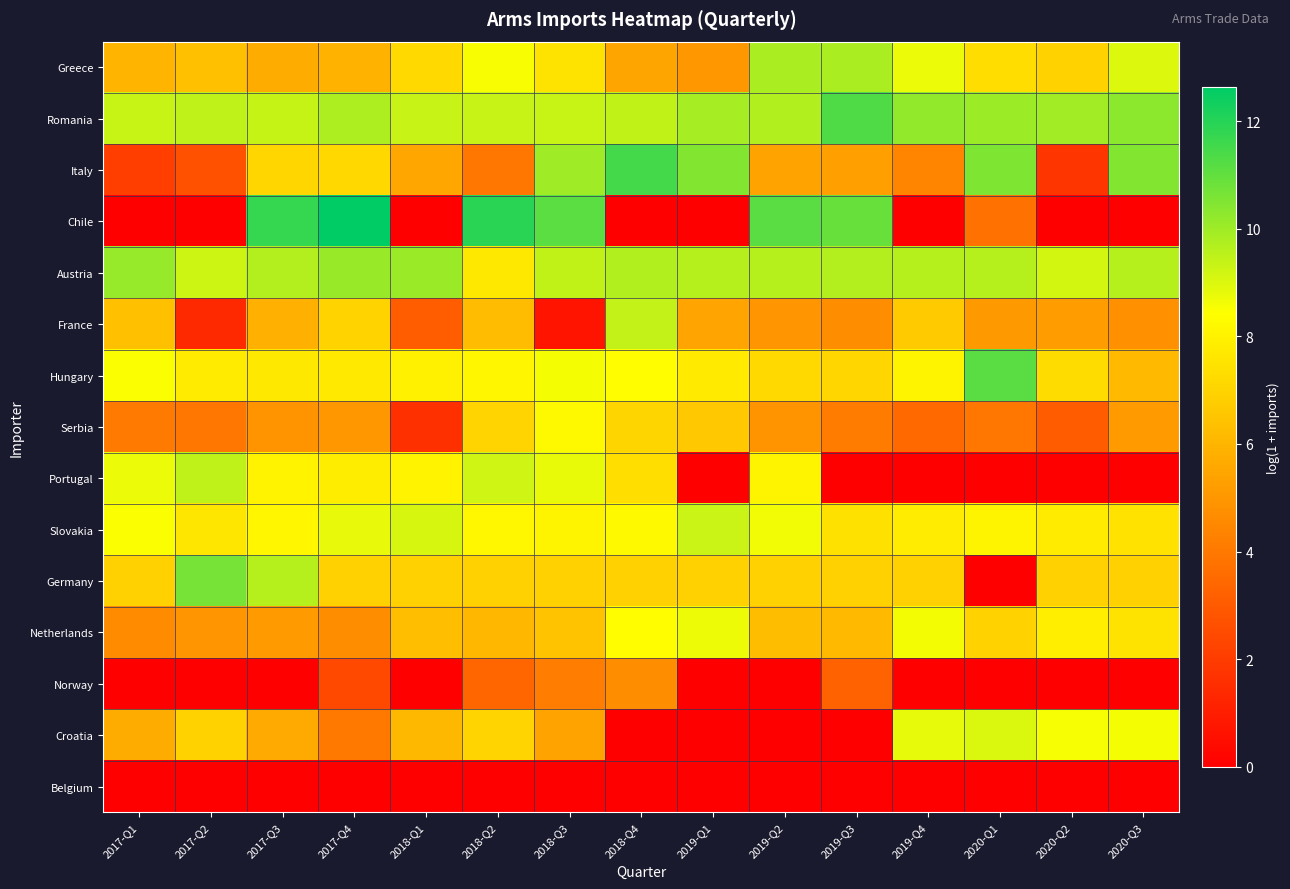

At how many categories does at least one series exceed 2?

15